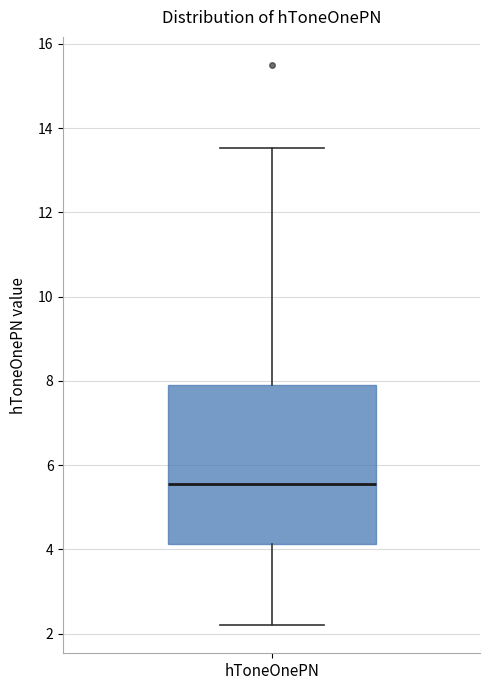

Transcribe this box plot: give where the median line is, the range the box spans, and where the two whiskers end, as read against the y-axis. The values are not printed on the chart, so give them approximately, as read against the axis.

median 5.6, box 4.2 to 8.0, whiskers 2.2 to 13.6